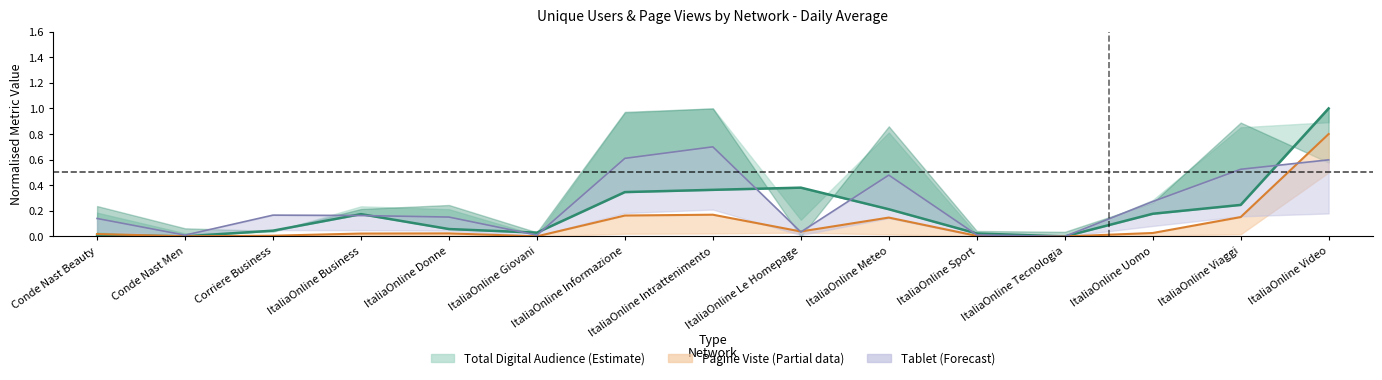

Reading left to right, transcribe all the data shown in this chart.

COMPUTER: 0.0	0.0	0.0	0.2	0.1	0.0	0.3	0.4	0.4	0.2	0.0	0.0	0.2	0.2	1.0
Pagine Viste (line): 0.0	0.0	0.0	0.0	0.0	0.0	0.2	0.2	0.0	0.1	0.0	0.0	0.0	0.2	0.8
TABLET line: 0.1	0.0	0.2	0.2	0.2	0.0	0.6	0.7	0.0	0.5	0.0	0.0	0.3	0.5	0.6